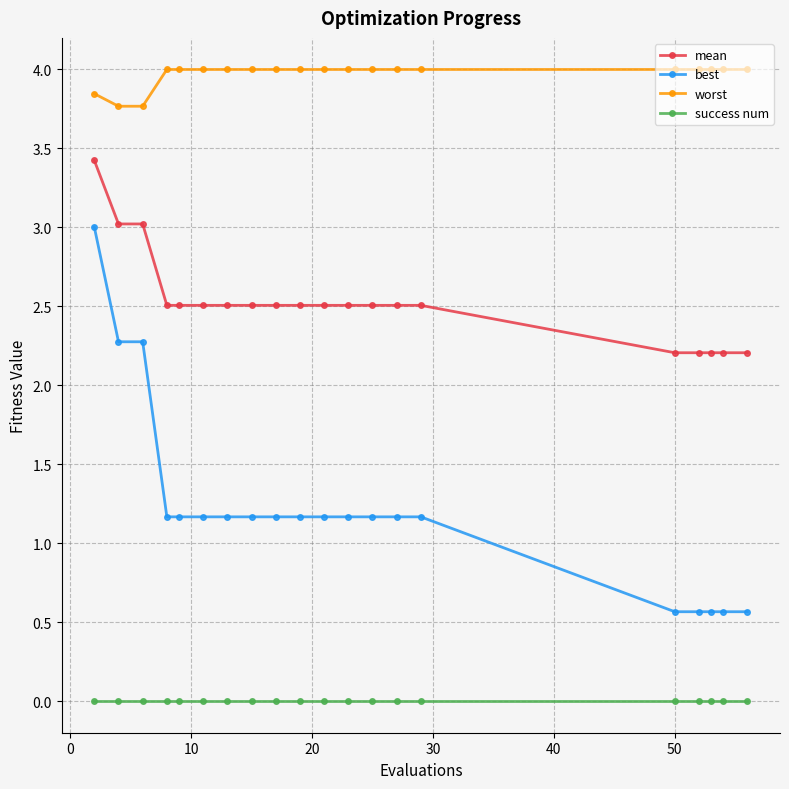

Is this an area chart (filled region under the line)?

No